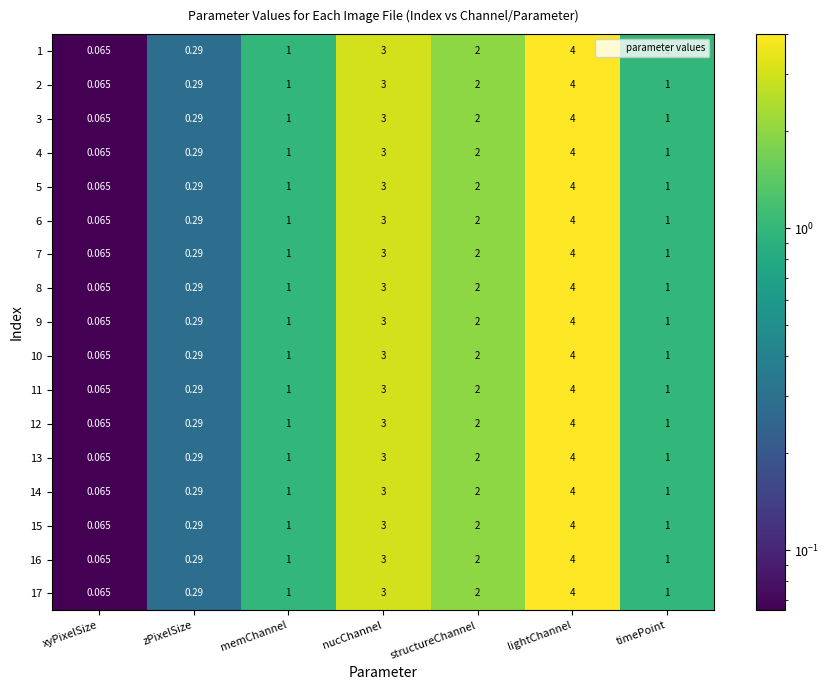

Which category has the highest value across all series?

lightChannel